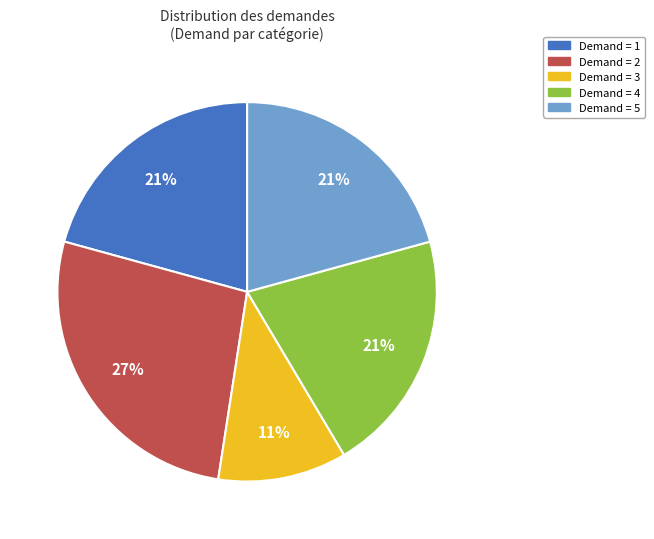

To the nearest percent, what percentage of the pie is Demand = 5?

21%